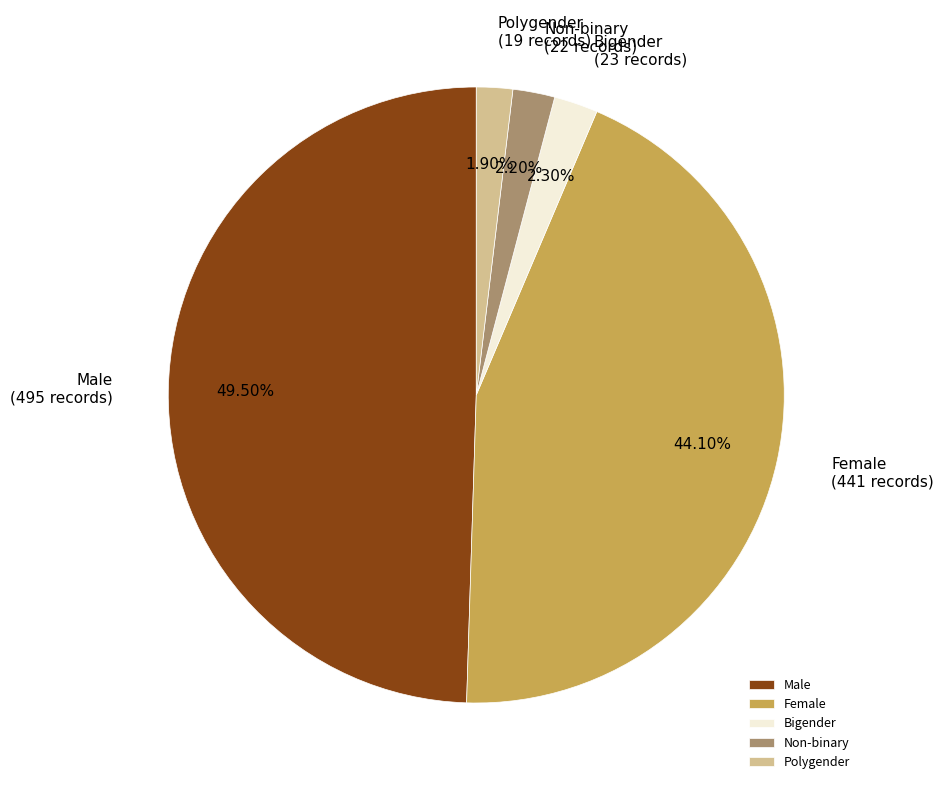

Is there a majority slice in this chart?

No